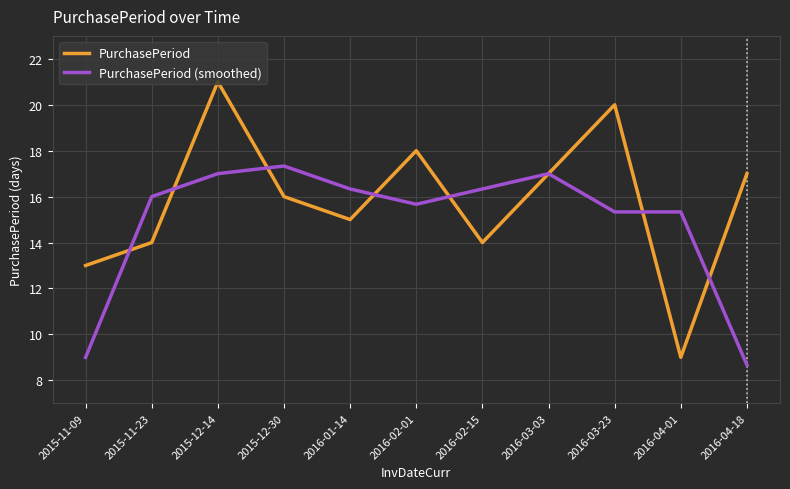

After their last crossing, which series has the higher values: PurchasePeriod (smoothed) or PurchasePeriod?

PurchasePeriod